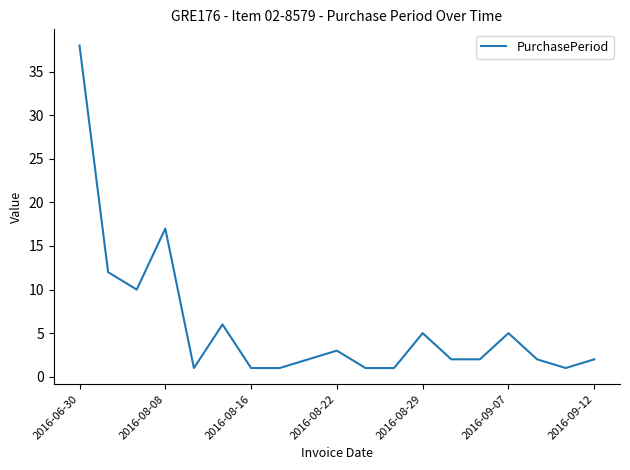

True or false: the data has more than 0 interior local peaks.

True